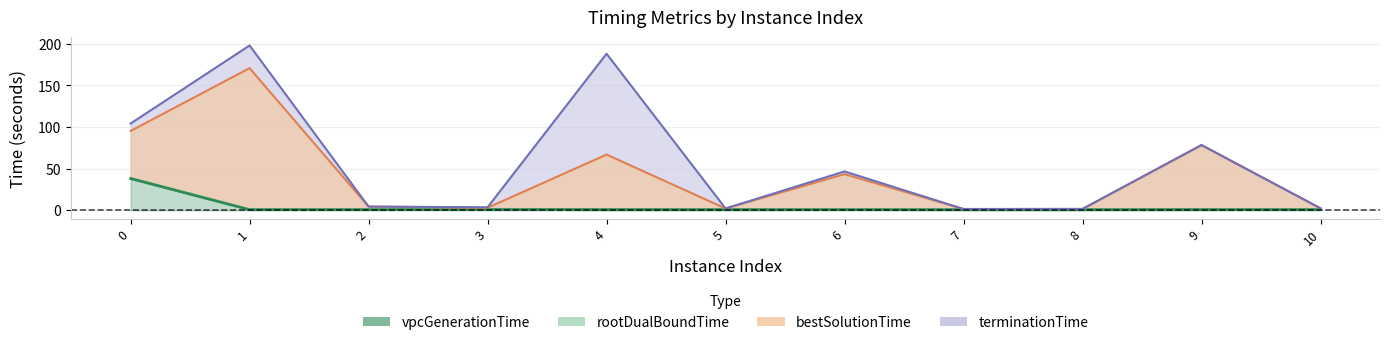

True or false: rootDualBoundTime has more than 2 points higher than both neighbors.

False